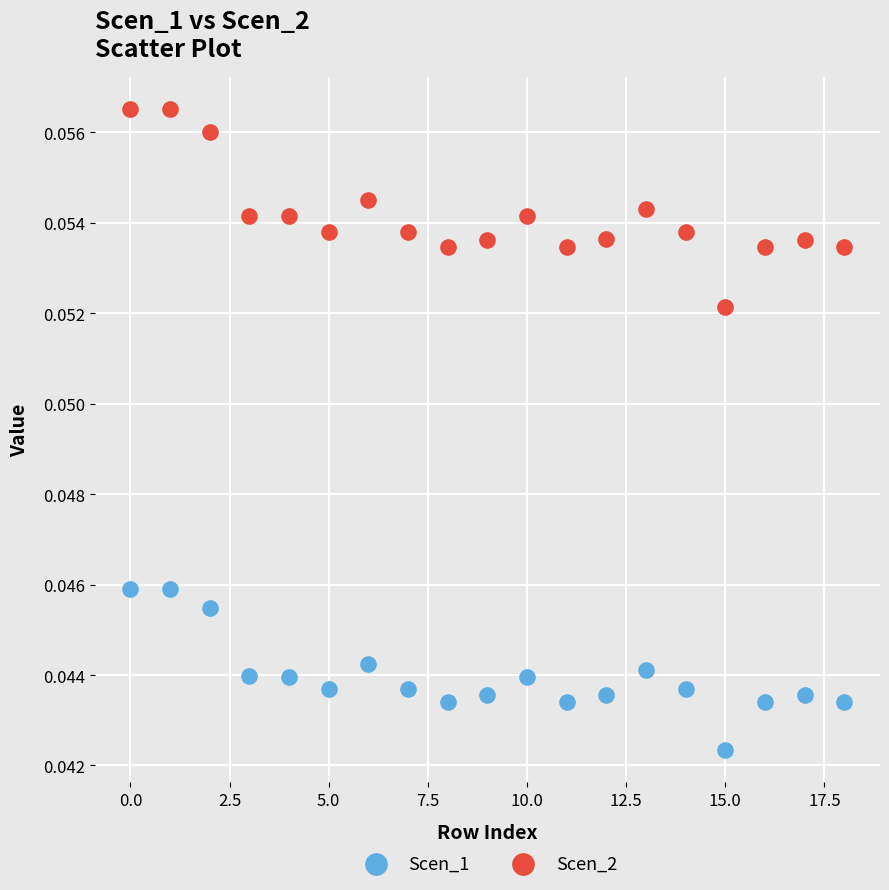

Which series has the largest Y range (max minus min)?

Scen_2